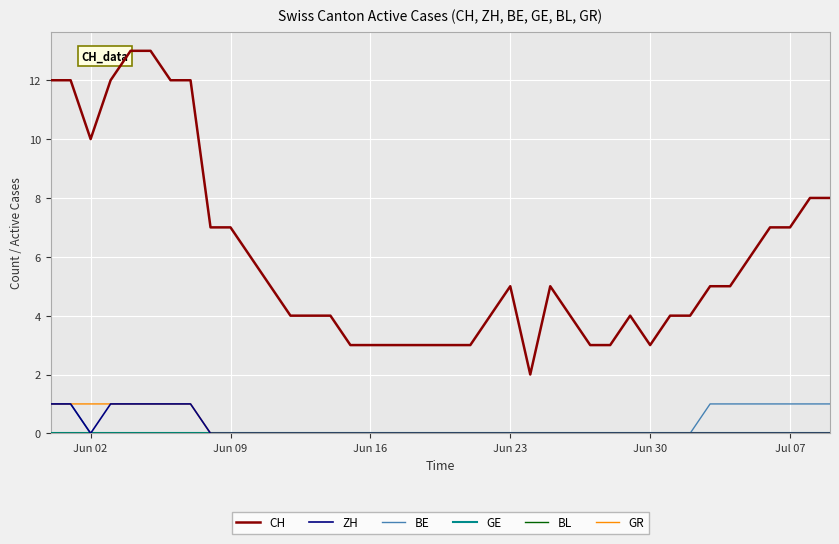

Rank the series by their maximum value, from highest to lowest.

CH, ZH, BE, GR, GE, BL